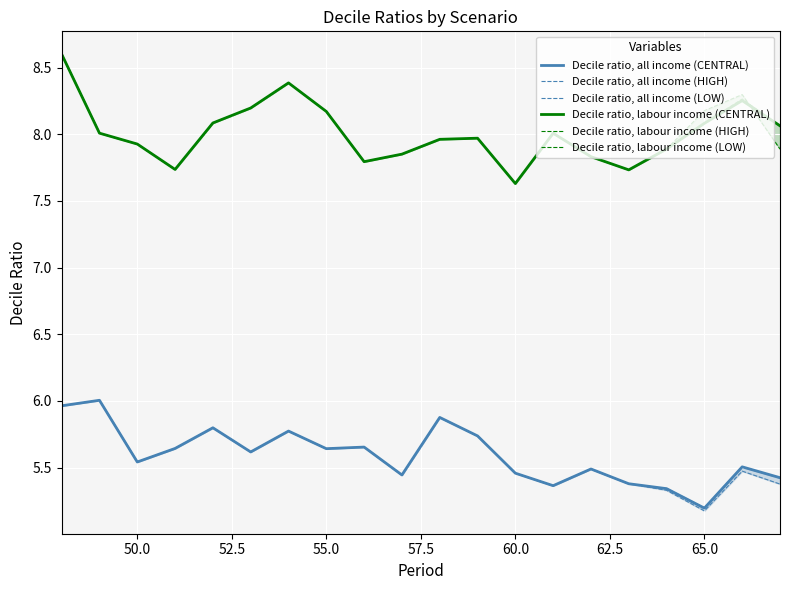

What is the lowest value of the Decile ratio, all income (CENTRAL) series?

5.2